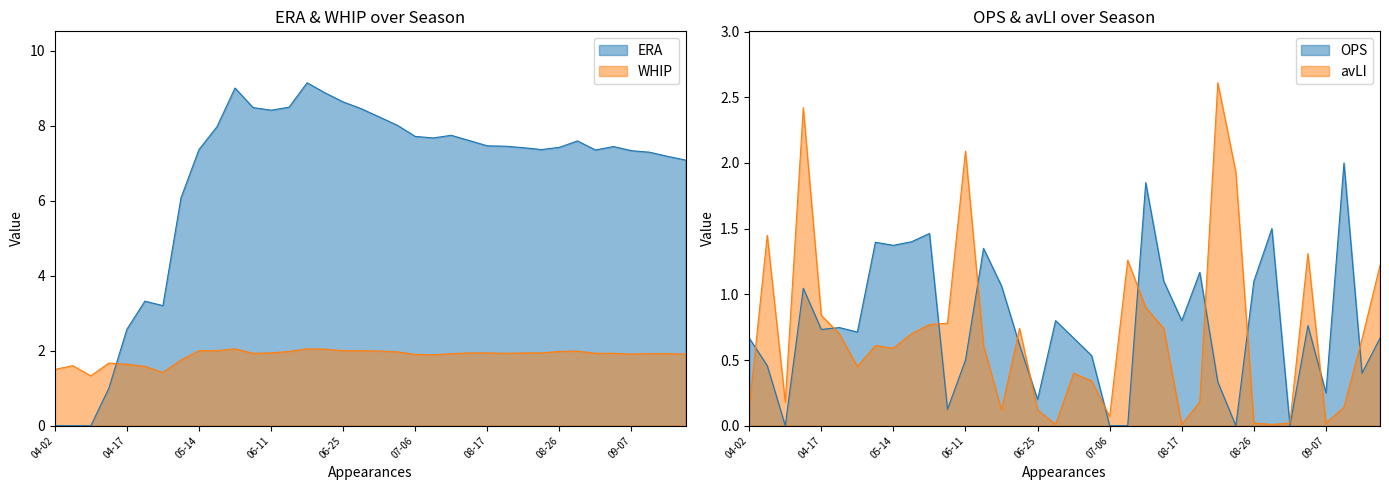

The OPS series shows 1.4 at 05-14. True or false?

True